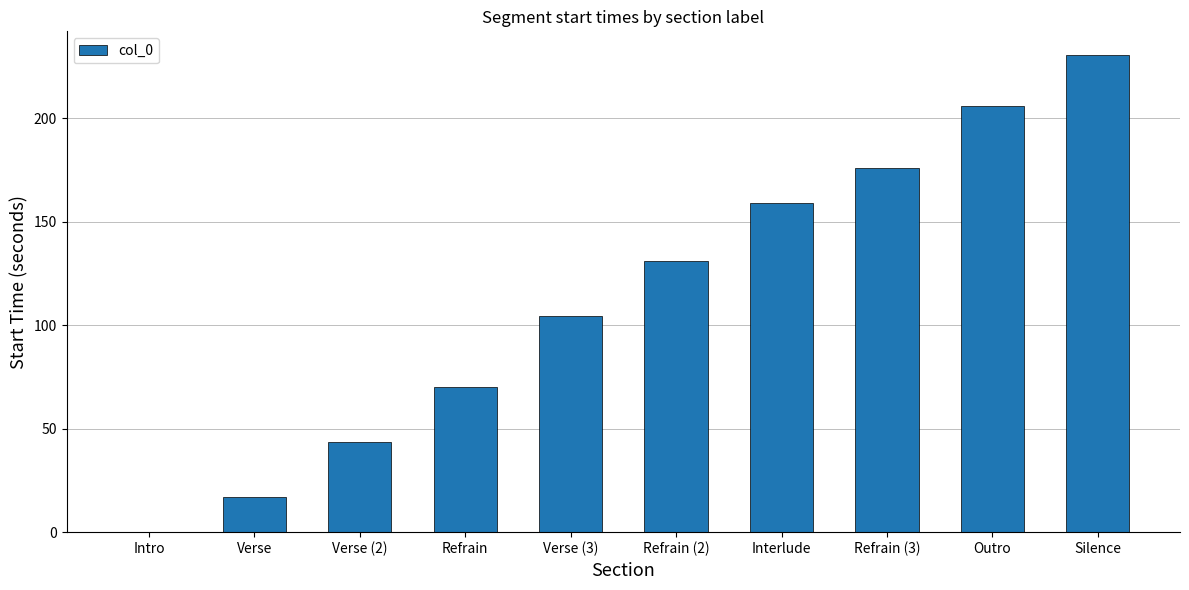

What is the sum of all values?

1137.8